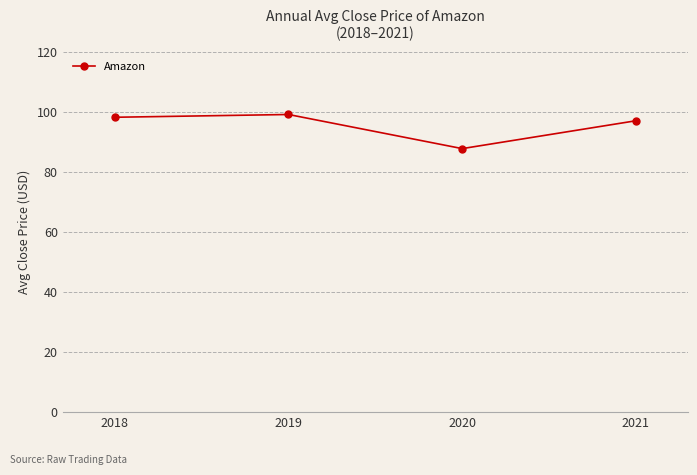

At which category does the data reach its first local valley?

2020